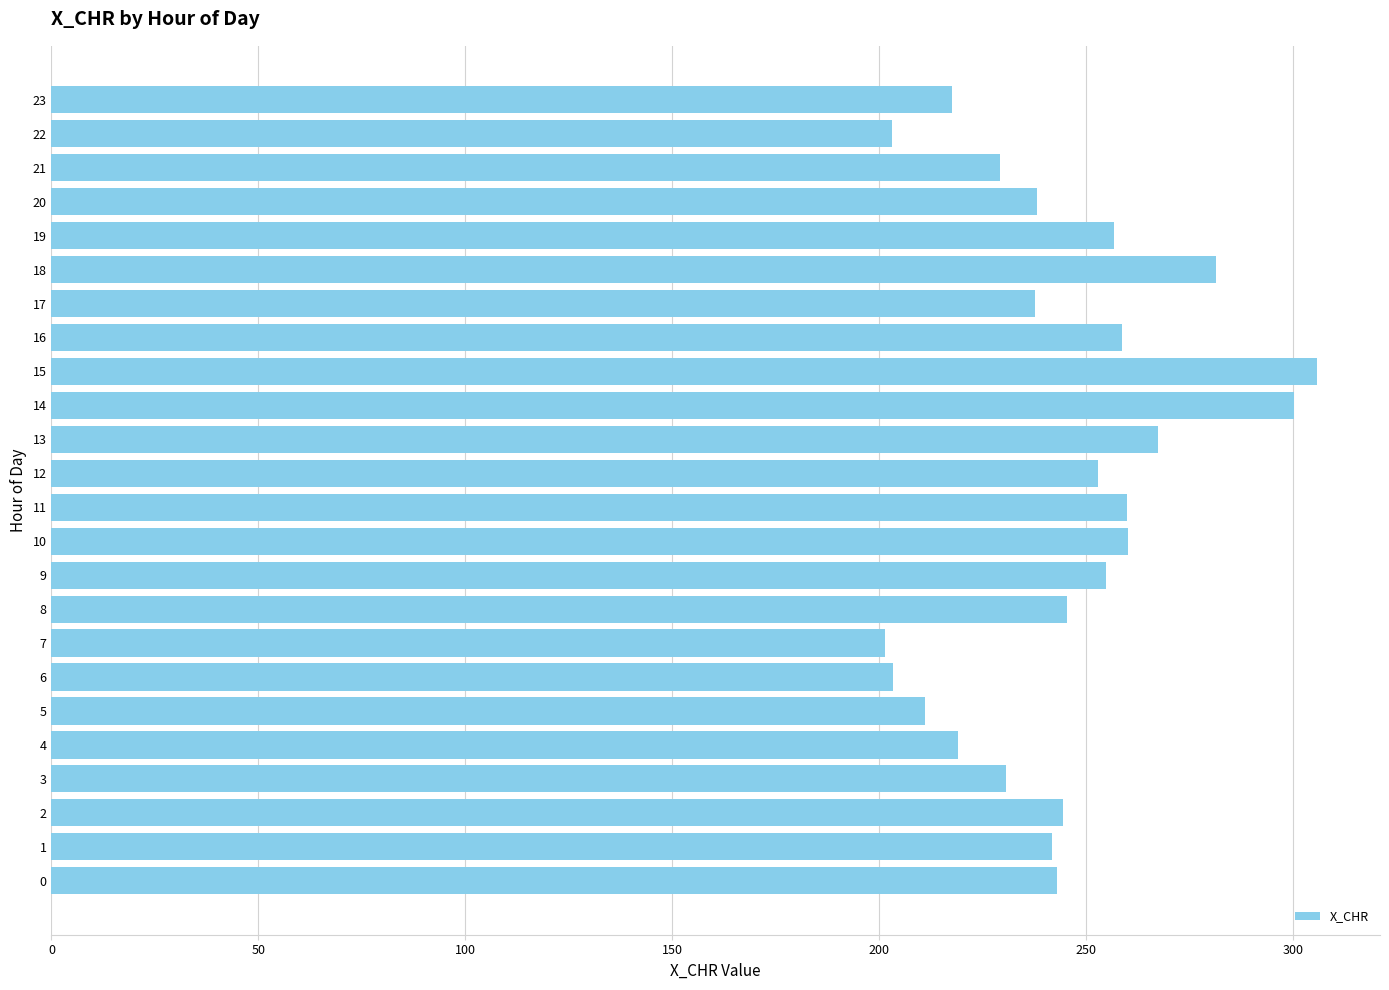

What is the change in value from 18 to 19?

-24.5